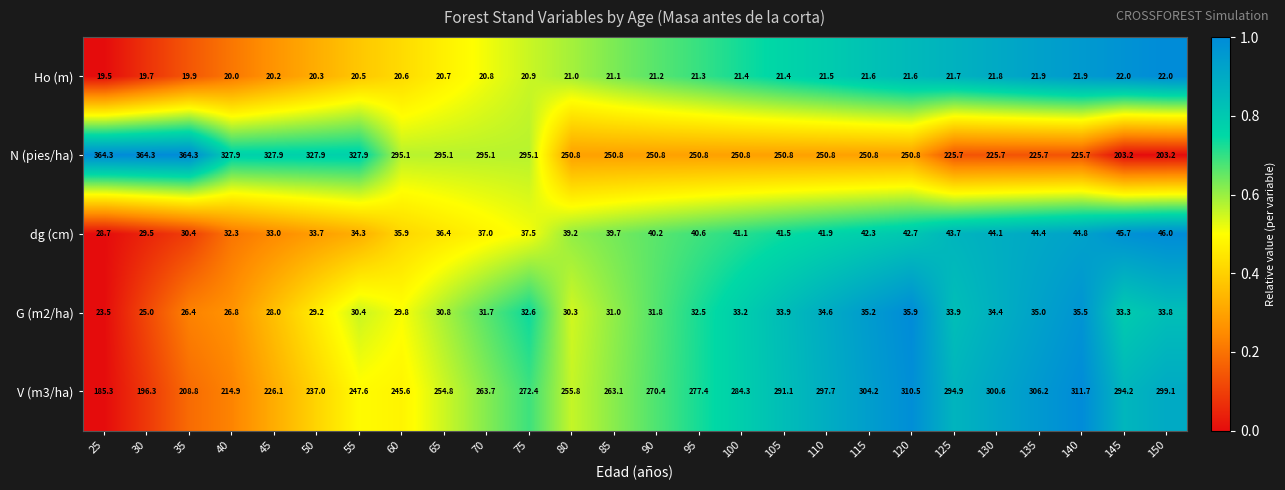

What is the sum of the N (pies/ha) values at 35 and 115?

615.1